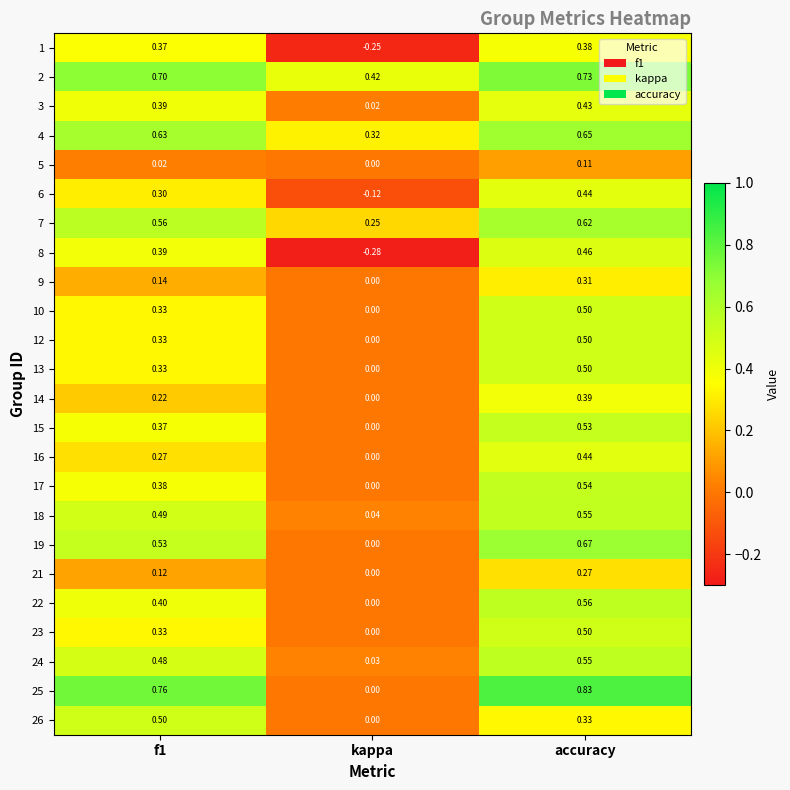

Is the value of 18 at f1 greater than the value of 25 at f1?

No